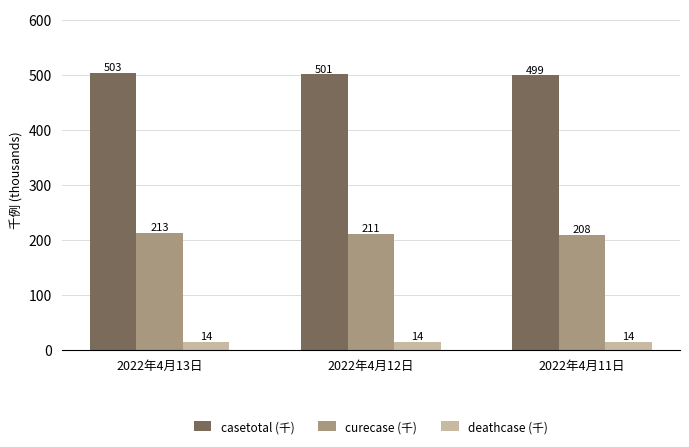

What is the maximum value shown in the chart?

503.6